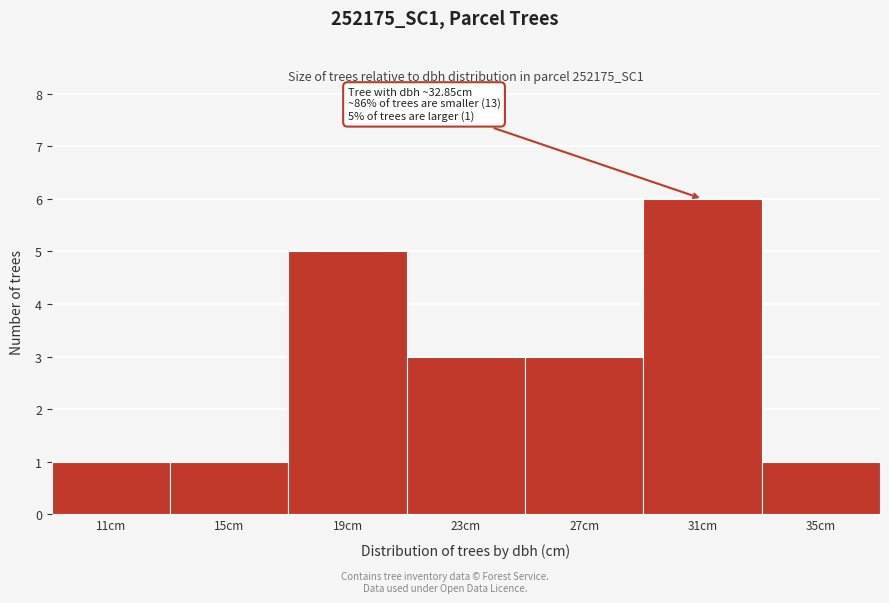

Reading left to right, what are all the values shown in this chart?

1	1	5	3	3	6	1